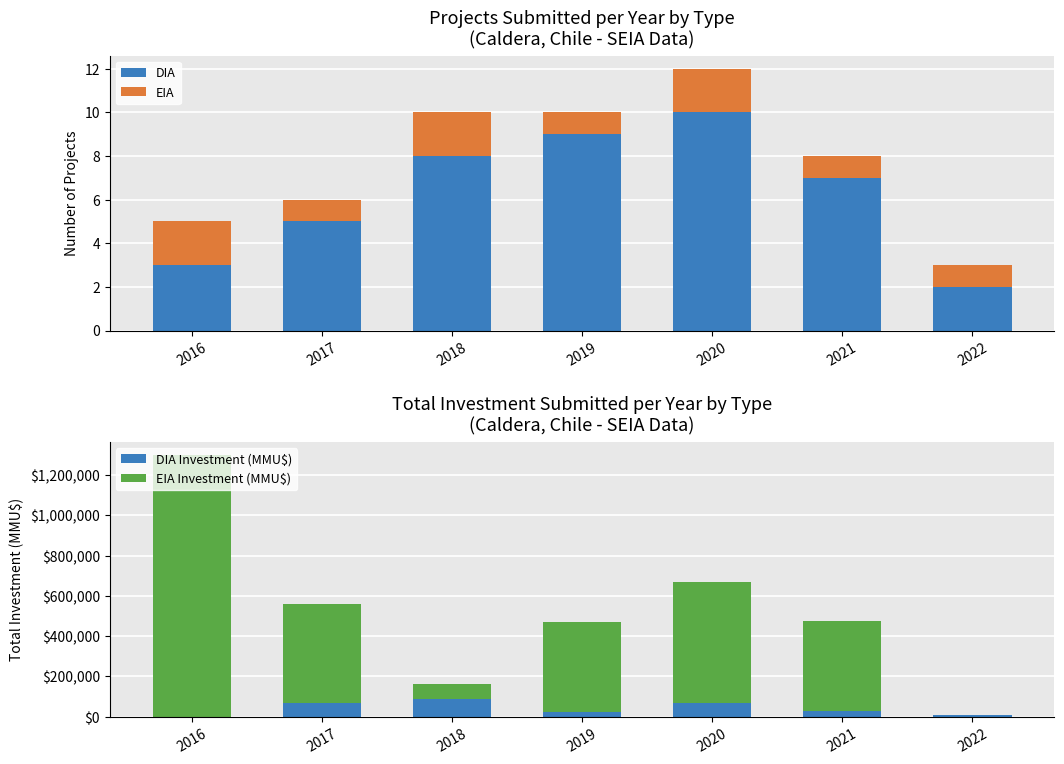

The value of EIA Investment (MMU$) at 2017 is 490000. True or false?

True